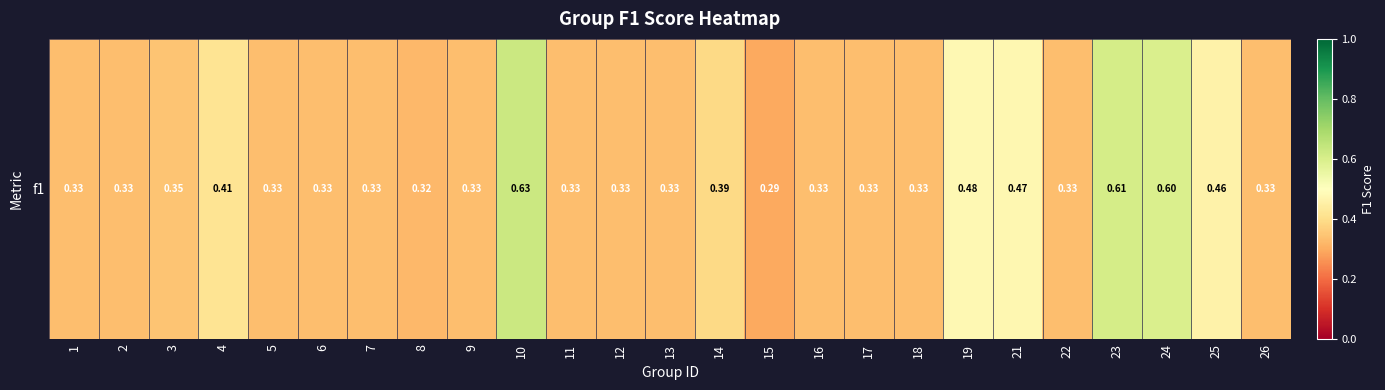

Reading left to right, what are all the values shown in this chart?

0.3	0.3	0.3	0.4	0.3	0.3	0.3	0.3	0.3	0.6	0.3	0.3	0.3	0.4	0.3	0.3	0.3	0.3	0.5	0.5	0.3	0.6	0.6	0.5	0.3